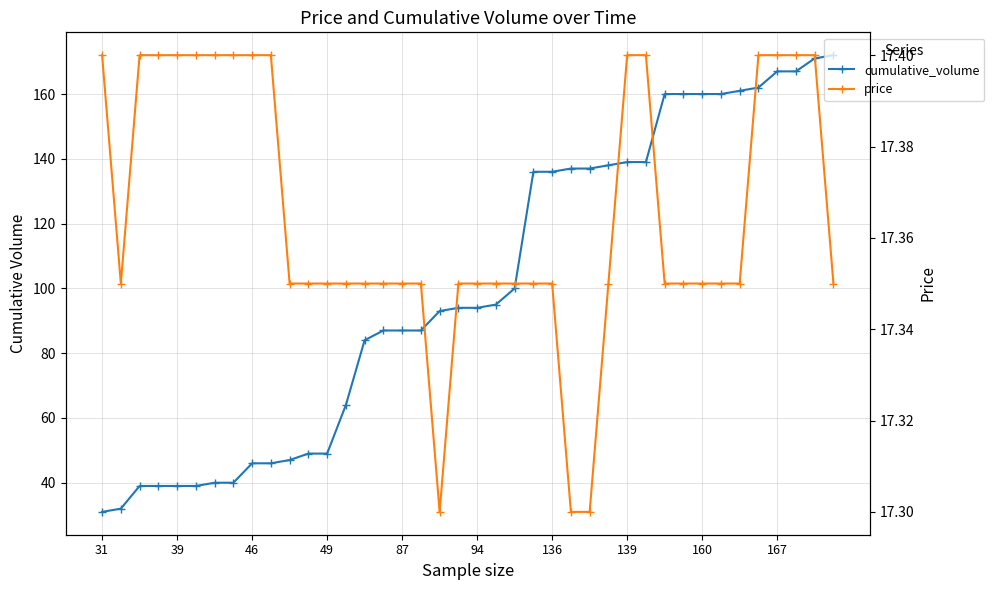

What are all the series names shown in the legend?

cumulative_volume, price